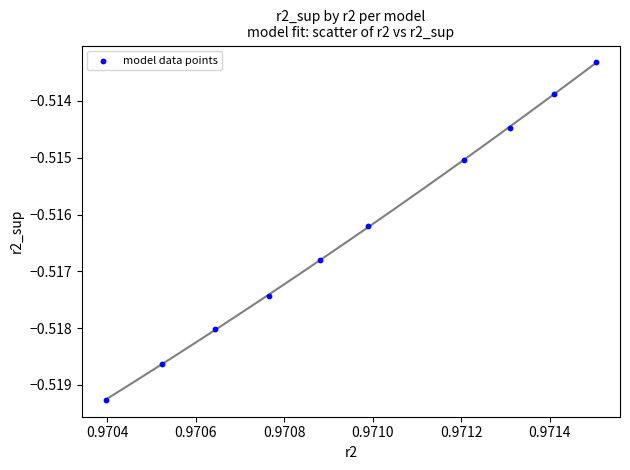

What is the average X value?

1.0